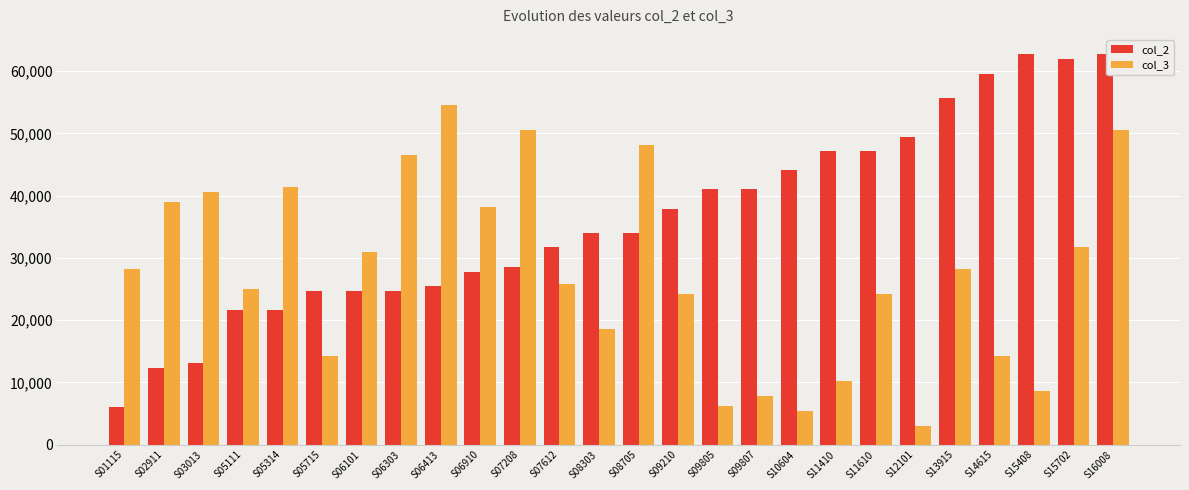

Which series has the largest range (max minus min)?

col_2